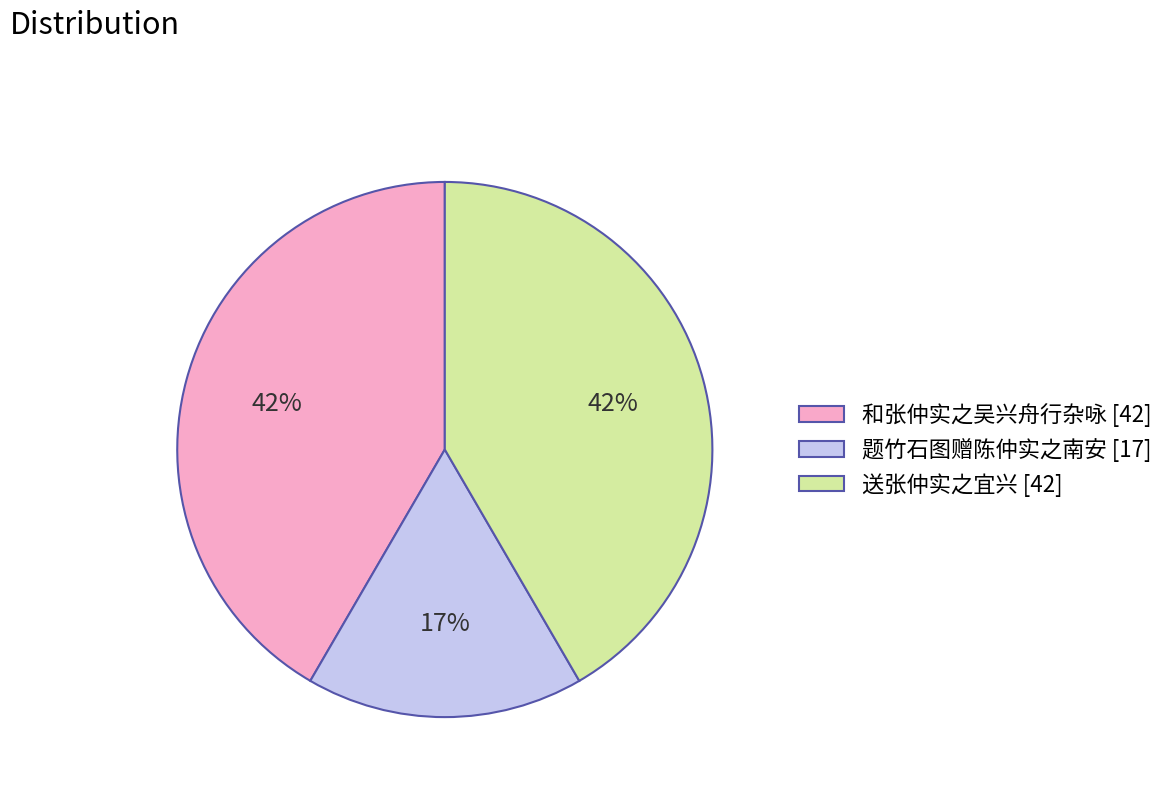

To the nearest percent, what is the difference between the 题竹石图赠陈仲实之南安 and 送张仲实之宜兴 slice percentages?

25%